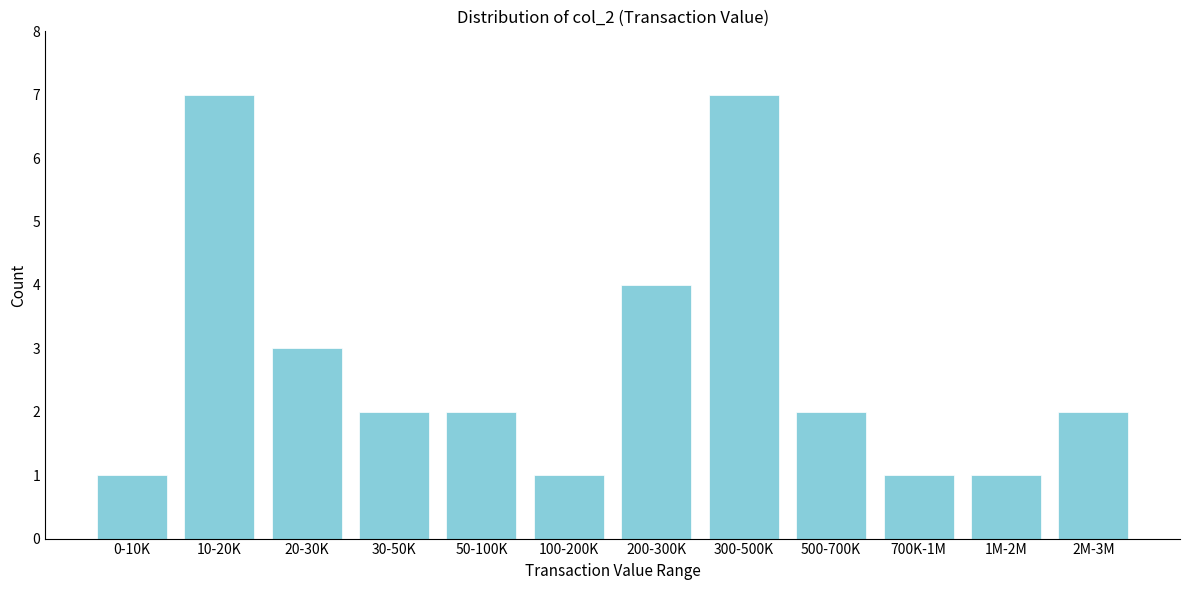

Reading left to right, transcribe all the data shown in this chart.

1	7	3	2	2	1	4	7	2	1	1	2